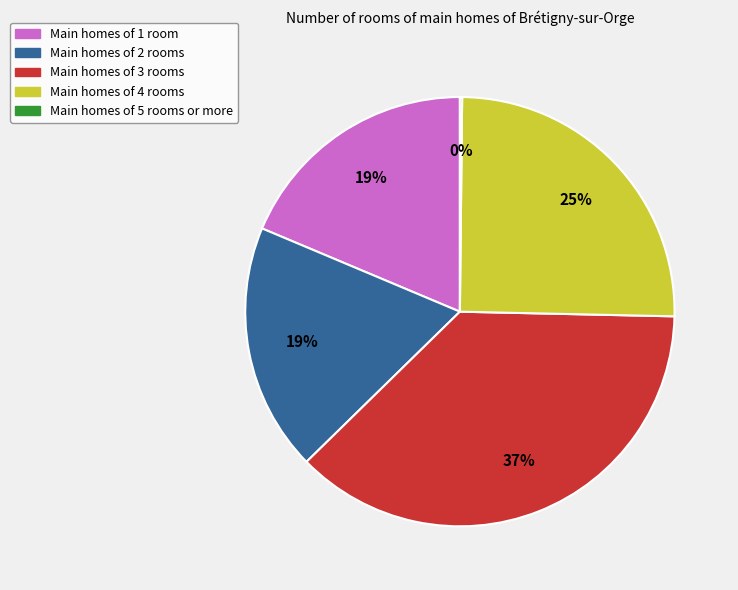

To the nearest percent, what is the difference between the largest and smallest slice percentages?

37%